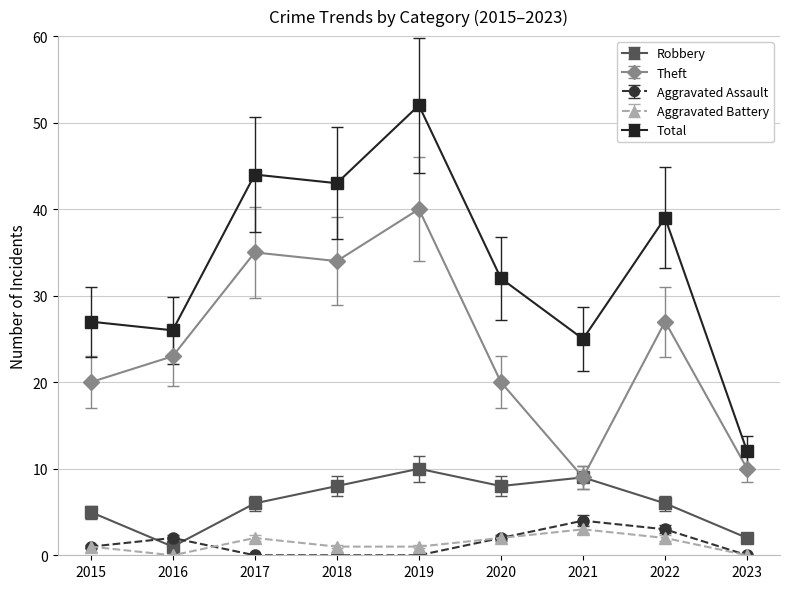

What is the maximum value shown in the chart?

52